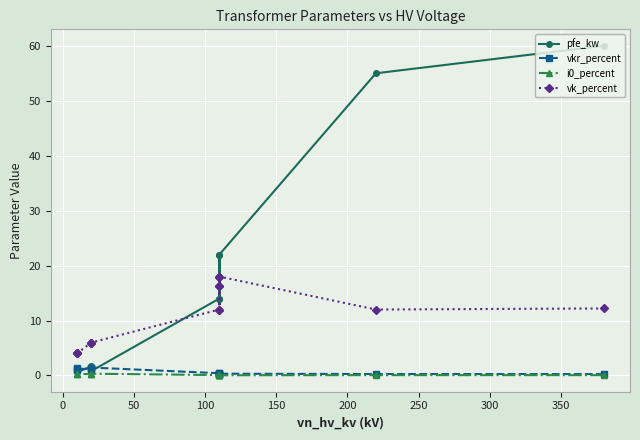

Which series has the widest spread of values?

pfe_kw